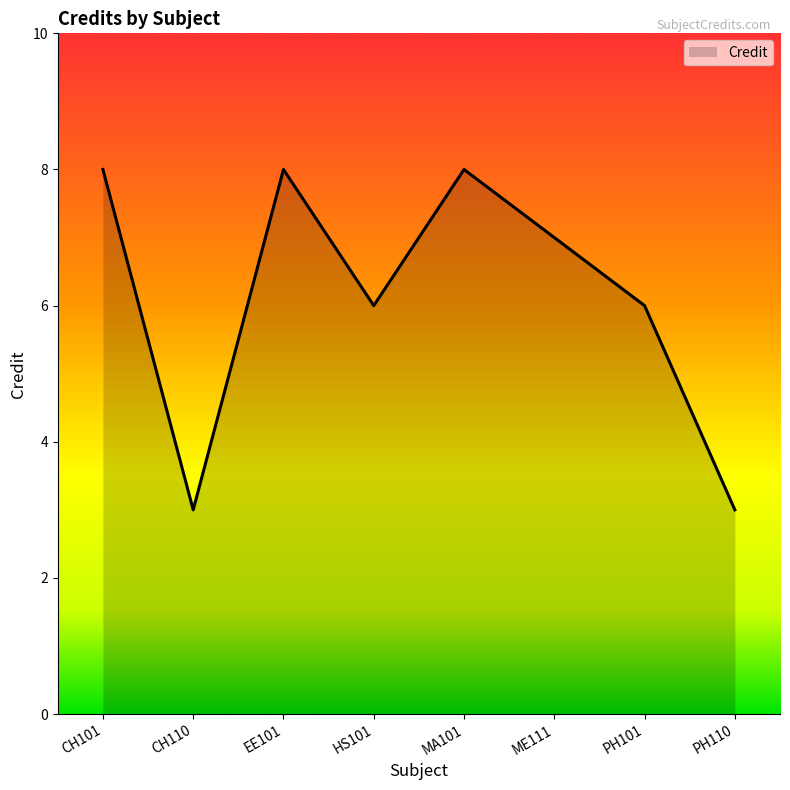

The value at HS101 is 9. True or false?

False